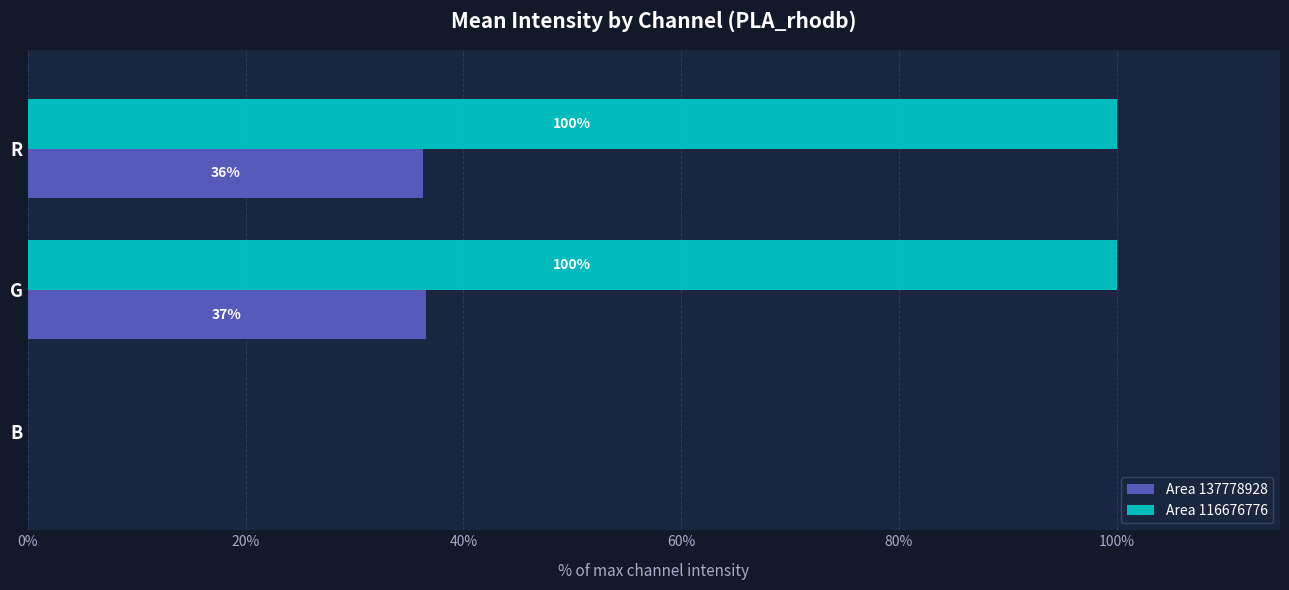

The value of Area 137778928 at G is 36.5. True or false?

True